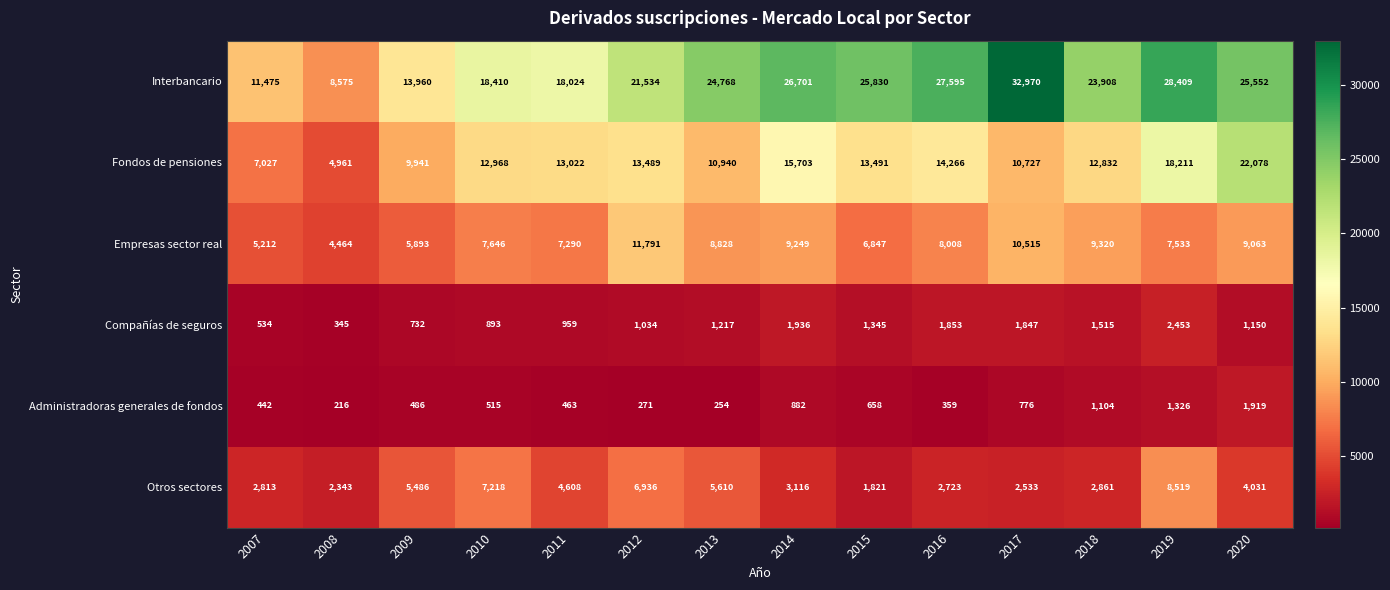

What is the average value of the Otros sectores series?

4330